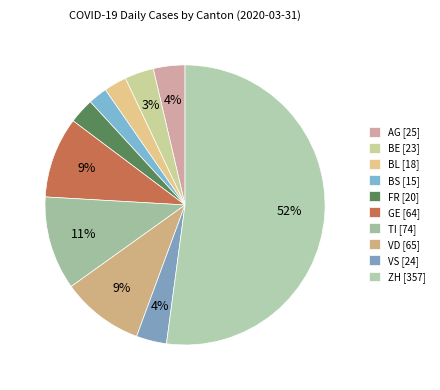

How many segments does this pie chart have?

10